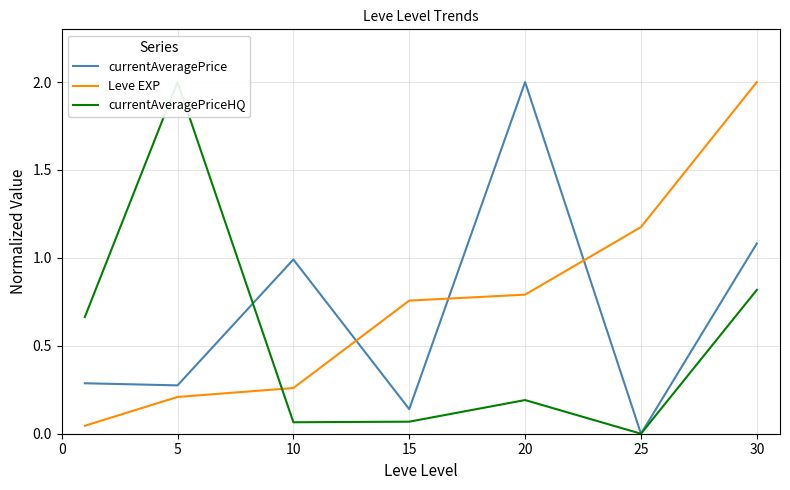

What is the difference between the second highest and minimum values in the currentAveragePriceHQ series?

0.8